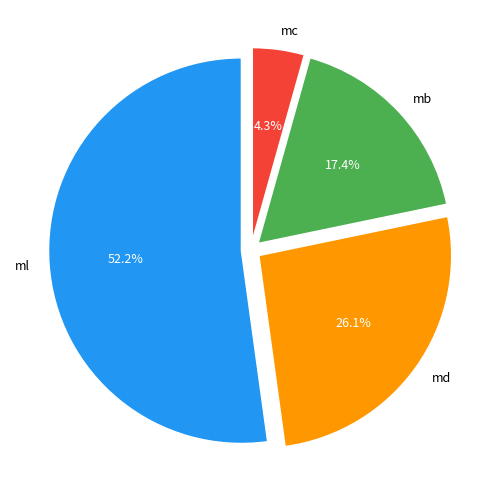

Which slice is the smallest?

mc